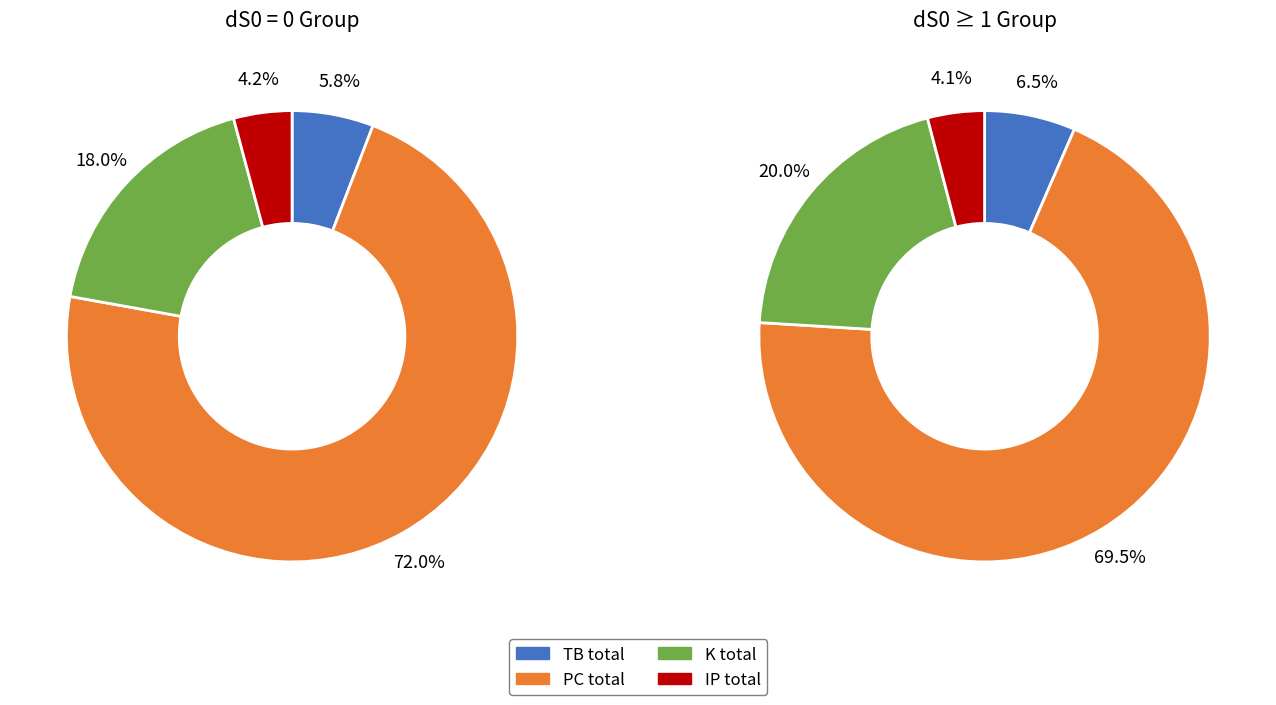

True or false: dS0=2 accounts for 1% of the total.

False